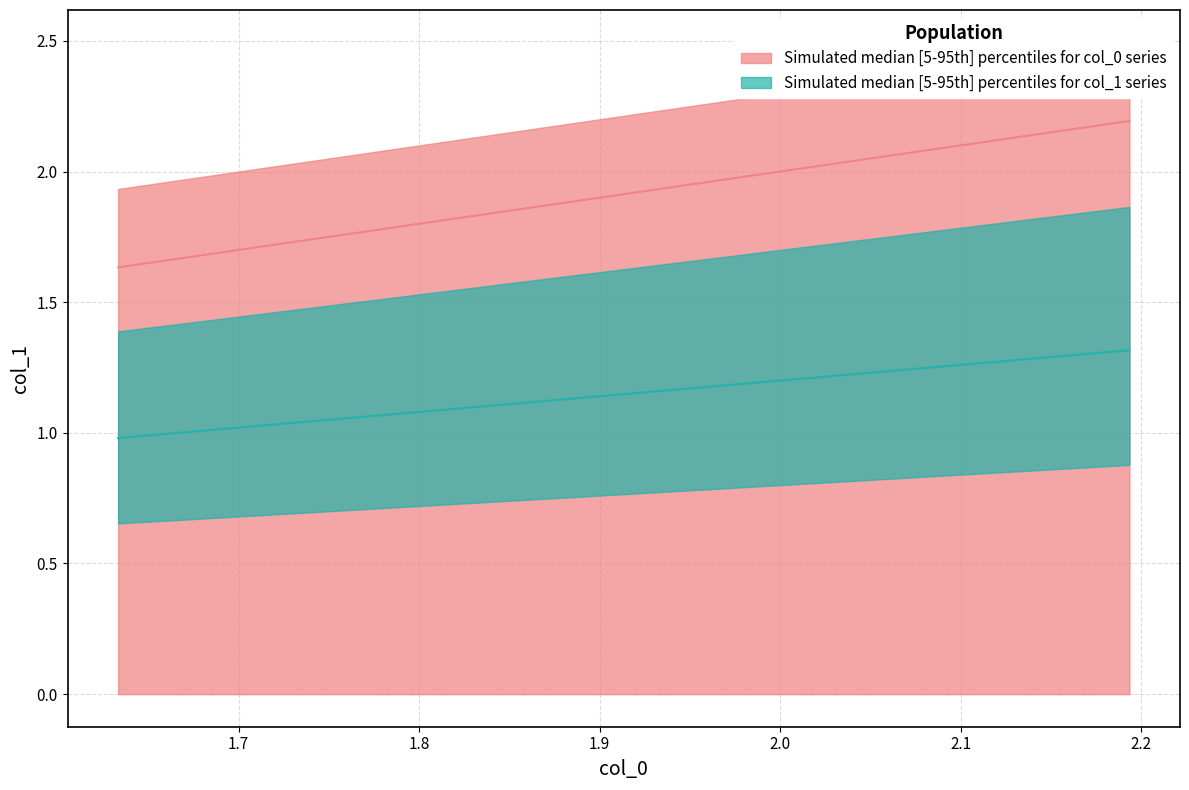

What is the sum of all values?

71.4